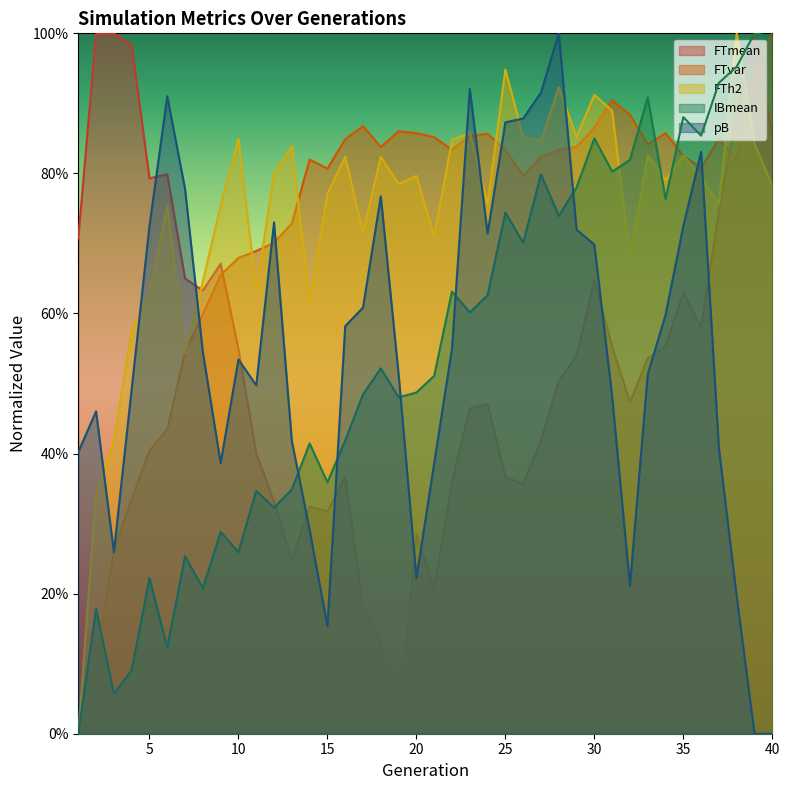

Reading left to right, transcribe all the data shown in this chart.

FTmean: 1=0.7	2=1.0	3=1.0	4=1.0	5=0.8	6=0.8	7=0.6	8=0.6	9=0.7	10=0.5	11=0.4	12=0.3	13=0.2	14=0.3	15=0.3	16=0.4	17=0.2	18=0.1	19=0.0	20=0.3	21=0.2	22=0.4	23=0.5	24=0.5	25=0.4	26=0.4	27=0.4	28=0.5	29=0.5	30=0.6	31=0.6	32=0.5	33=0.5	34=0.6	35=0.6	36=0.6	37=0.7	38=0.9	39=1.0	40=0.9
FTvar: 1=0.0	2=0.1	3=0.3	4=0.3	5=0.4	6=0.4	7=0.5	8=0.6	9=0.7	10=0.7	11=0.7	12=0.7	13=0.7	14=0.8	15=0.8	16=0.8	17=0.9	18=0.8	19=0.9	20=0.9	21=0.9	22=0.8	23=0.9	24=0.9	25=0.8	26=0.8	27=0.8	28=0.8	29=0.8	30=0.9	31=0.9	32=0.9	33=0.8	34=0.9	35=0.8	36=0.8	37=0.8	38=0.8	39=1.0	40=1.0
FTh2: 1=0.0	2=0.3	3=0.4	4=0.6	5=0.6	6=0.8	7=0.5	8=0.6	9=0.8	10=0.8	11=0.6	12=0.8	13=0.8	14=0.6	15=0.8	16=0.8	17=0.7	18=0.8	19=0.8	20=0.8	21=0.7	22=0.8	23=0.9	24=0.8	25=0.9	26=0.9	27=0.8	28=0.9	29=0.9	30=0.9	31=0.9	32=0.7	33=0.8	34=0.8	35=0.8	36=0.8	37=0.8	38=1.0	39=0.8	40=0.8
IBmean: 1=0.0	2=0.2	3=0.1	4=0.1	5=0.2	6=0.1	7=0.3	8=0.2	9=0.3	10=0.3	11=0.3	12=0.3	13=0.3	14=0.4	15=0.4	16=0.4	17=0.5	18=0.5	19=0.5	20=0.5	21=0.5	22=0.6	23=0.6	24=0.6	25=0.7	26=0.7	27=0.8	28=0.7	29=0.8	30=0.9	31=0.8	32=0.8	33=0.9	34=0.8	35=0.9	36=0.9	37=0.9	38=1.0	39=1.0	40=1.0
pB: 1=0.4	2=0.5	3=0.3	4=0.5	5=0.7	6=0.9	7=0.8	8=0.5	9=0.4	10=0.5	11=0.5	12=0.7	13=0.4	14=0.3	15=0.2	16=0.6	17=0.6	18=0.8	19=0.5	20=0.2	21=0.4	22=0.6	23=0.9	24=0.7	25=0.9	26=0.9	27=0.9	28=1.0	29=0.7	30=0.7	31=0.5	32=0.2	33=0.5	34=0.6	35=0.7	36=0.8	37=0.4	38=0.2	39=0.0	40=0.0